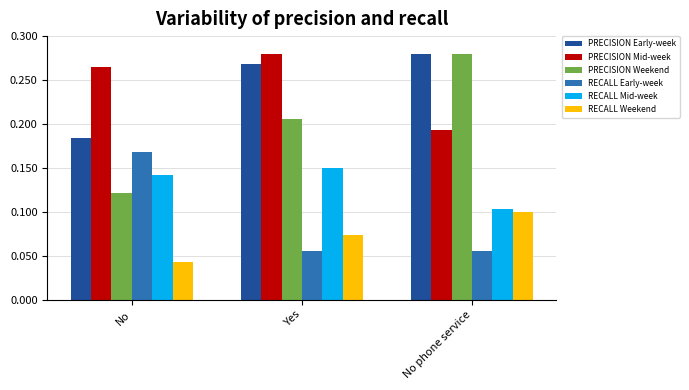

What is the sum of all RECALL Mid-week values?

0.4